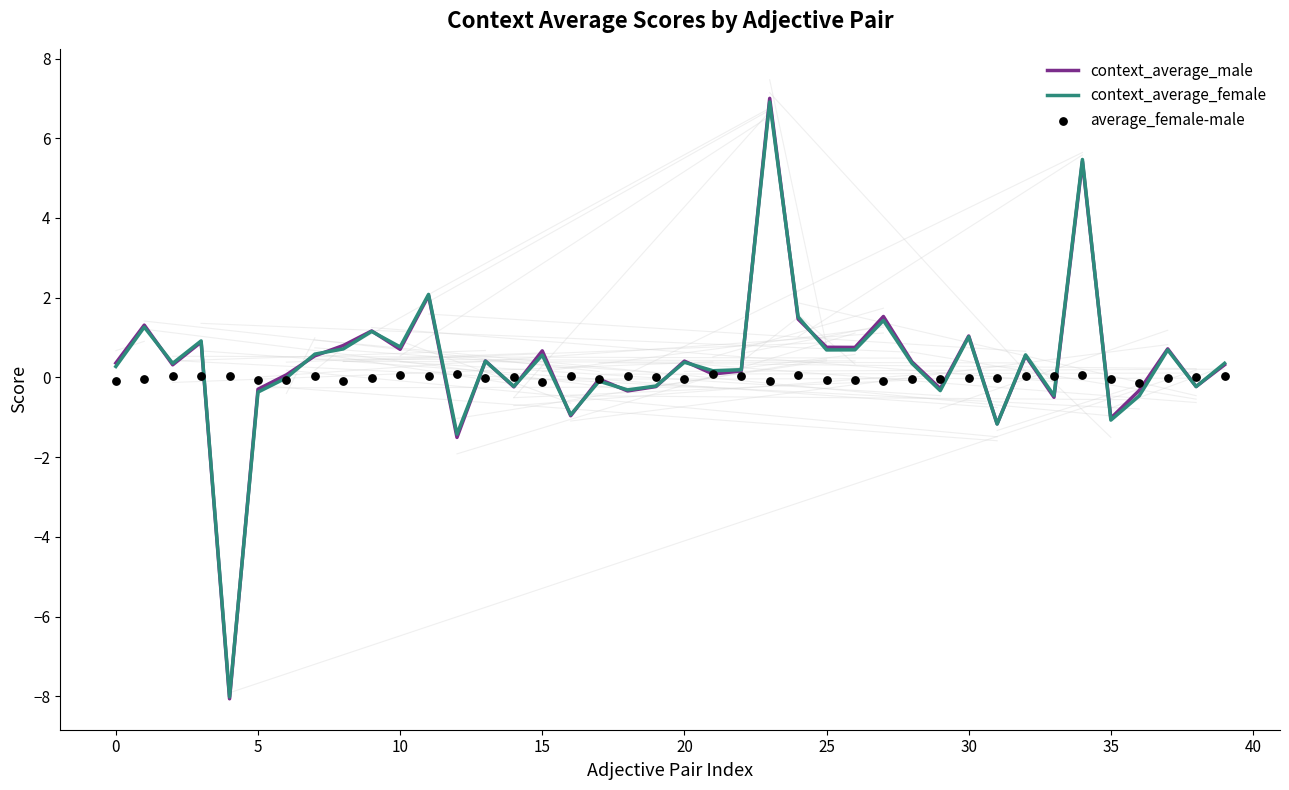

Which series reaches the minimum Y coordinate?

context_average_male